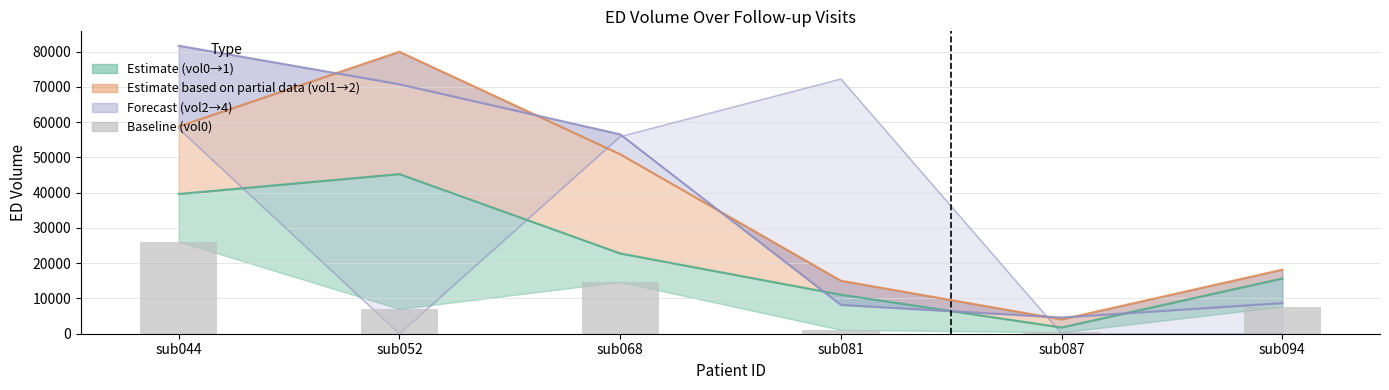

Reading left to right, extract all data points from this chart.

sub044=26140	sub052=7036	sub068=14681	sub081=1091	sub087=398	sub094=7667